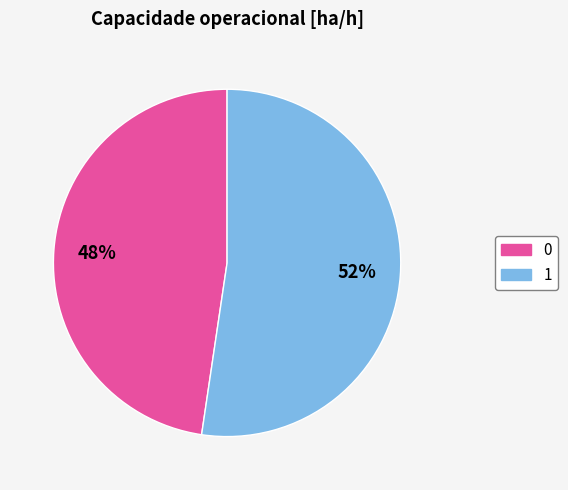

Which category accounts for the majority?

1